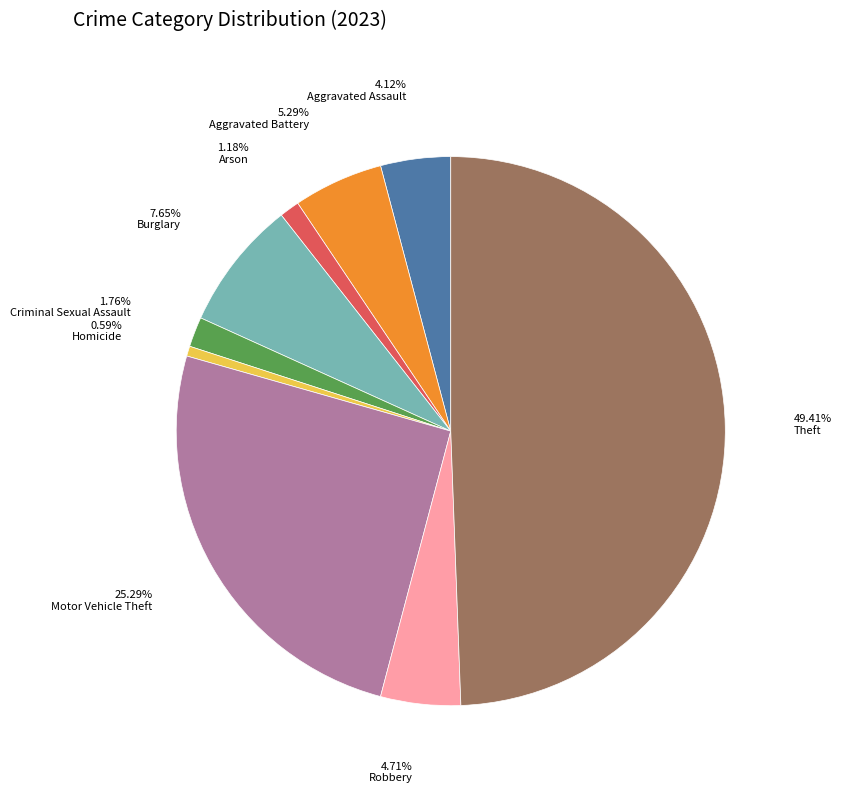

Which slice is the smallest?

Homicide